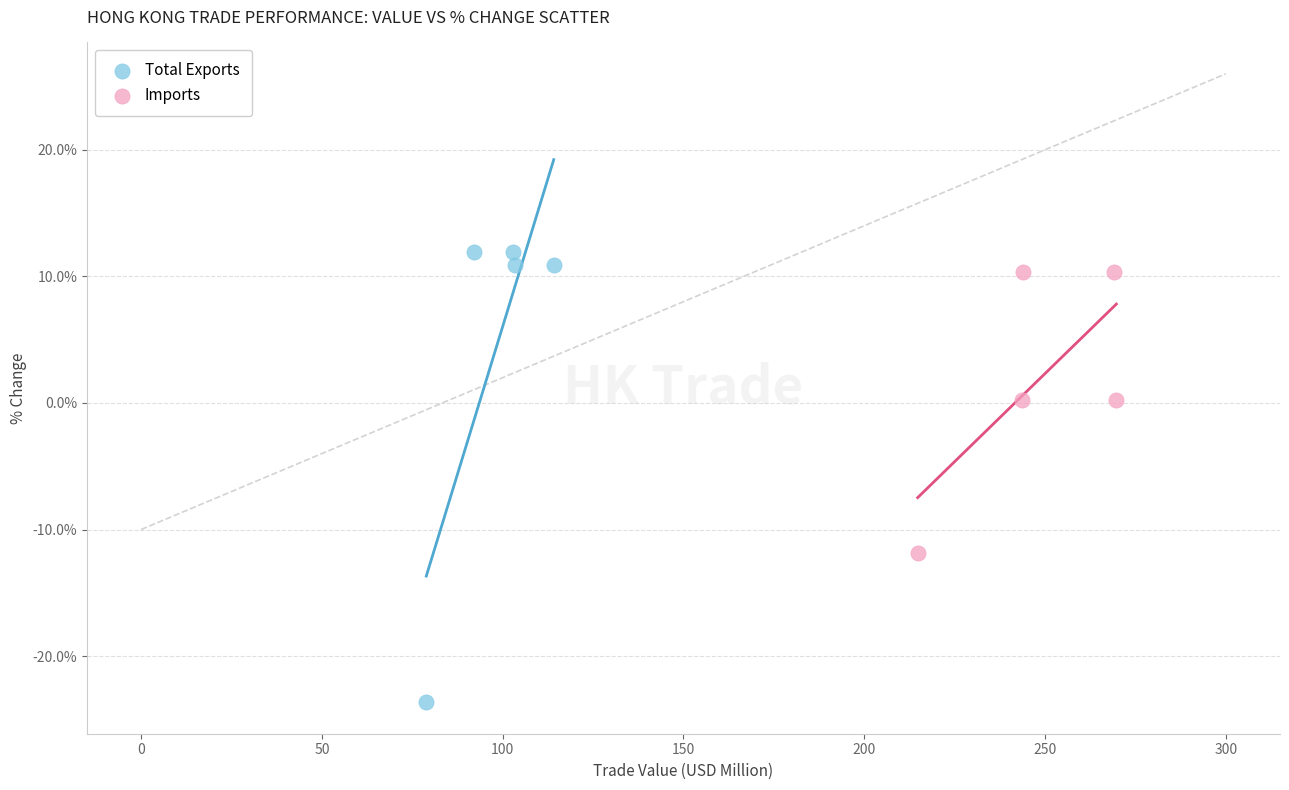

Which series has the widest spread of Y values?

Total Exports